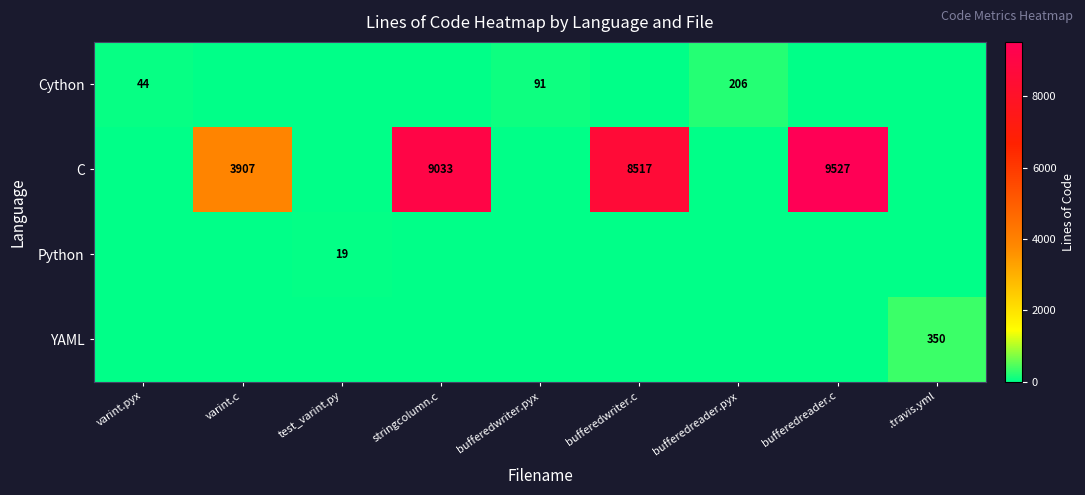

What is the difference between the C values at bufferedreader.c and varint.c?

5620